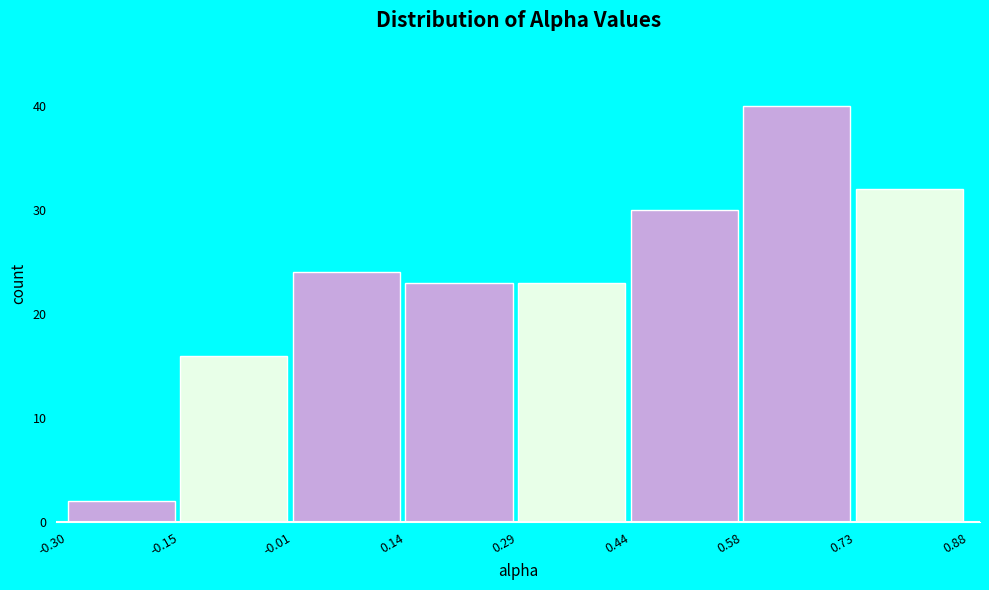

How tall is the bar that spans 0.58 to 0.73 on the x-axis? The values are not printed on the chart, so give them approximately, as read against the axis.

40